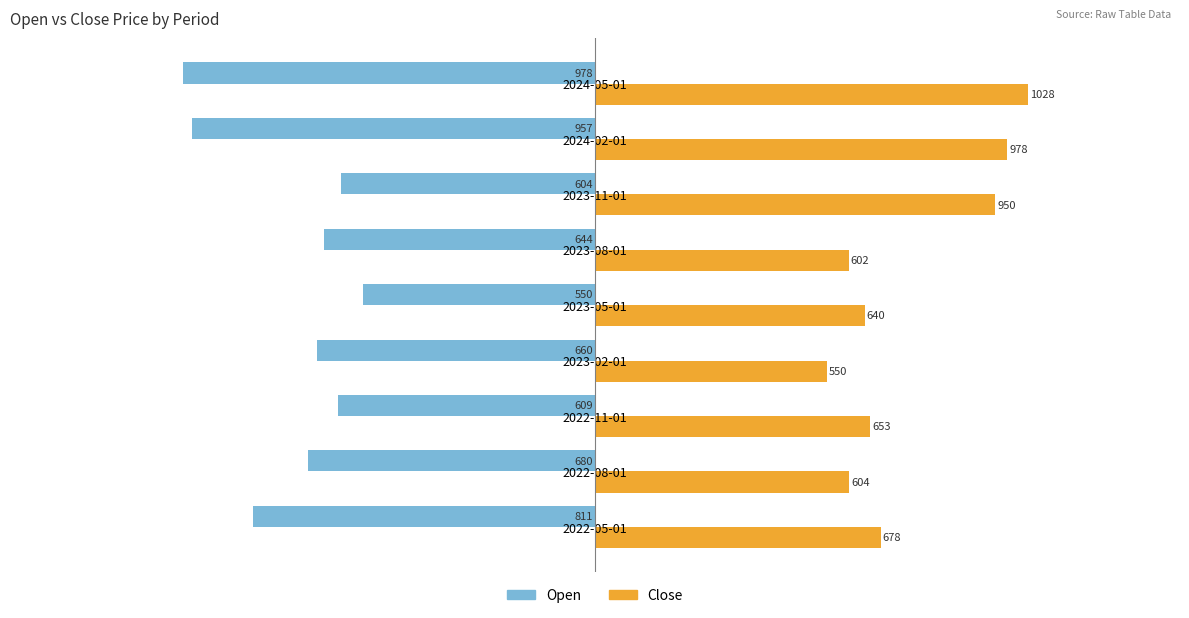

What are all the series names shown in the legend?

Open, Close